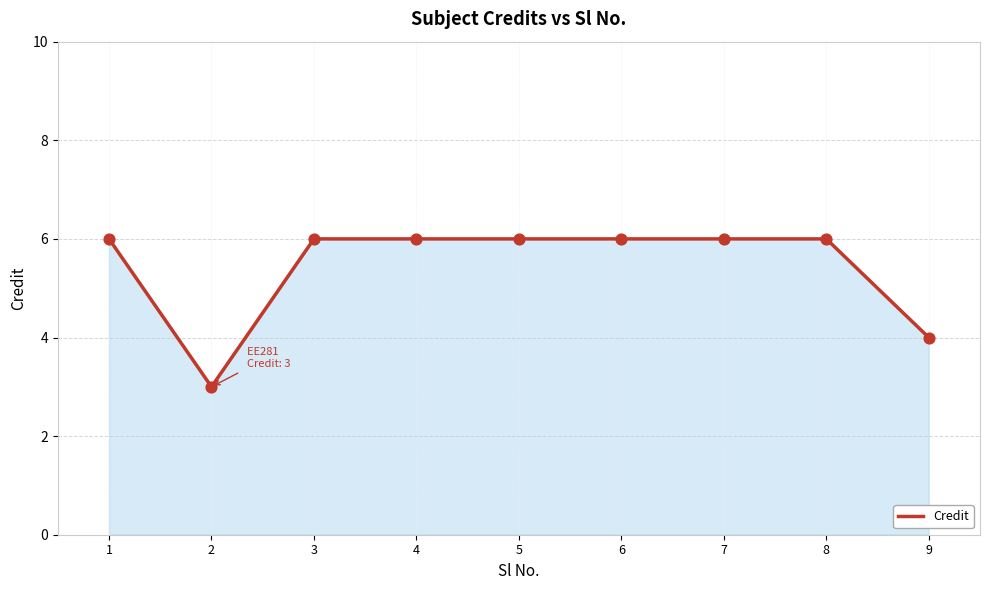

What is the change in value from 7 to 9?

-2